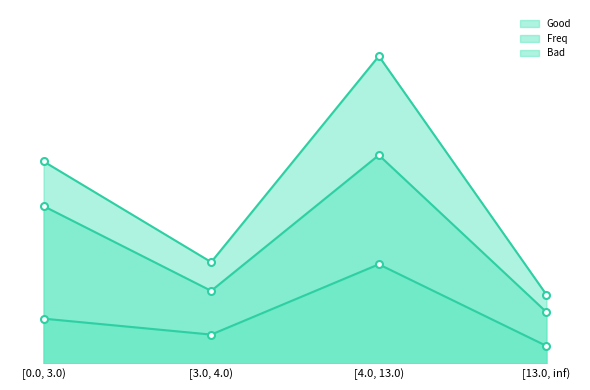

True or false: Freq and Bad intersect in this chart.

False